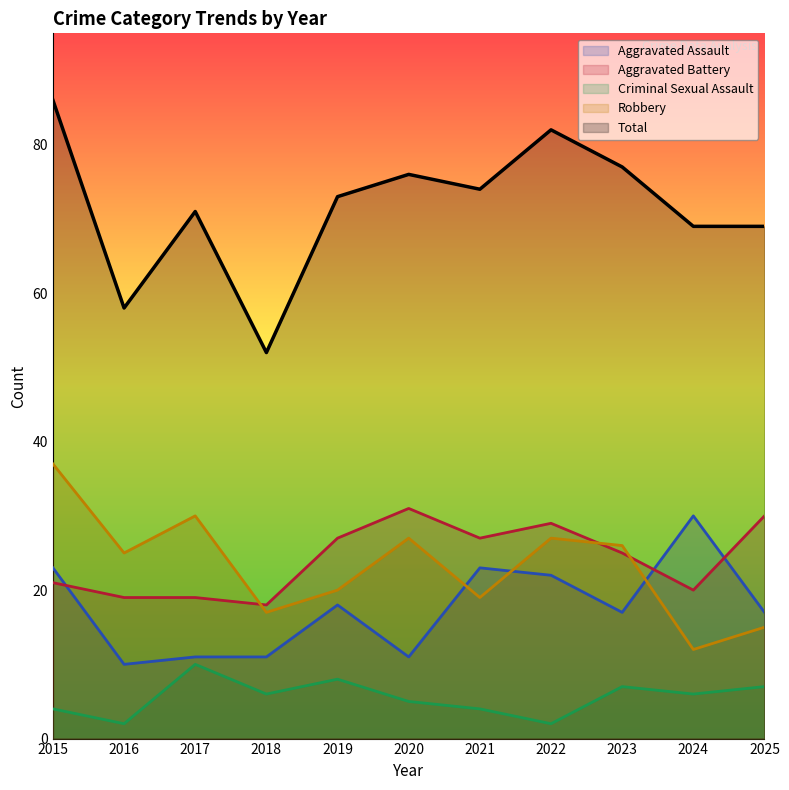

What is the sum of all Aggravated Assault values?

193